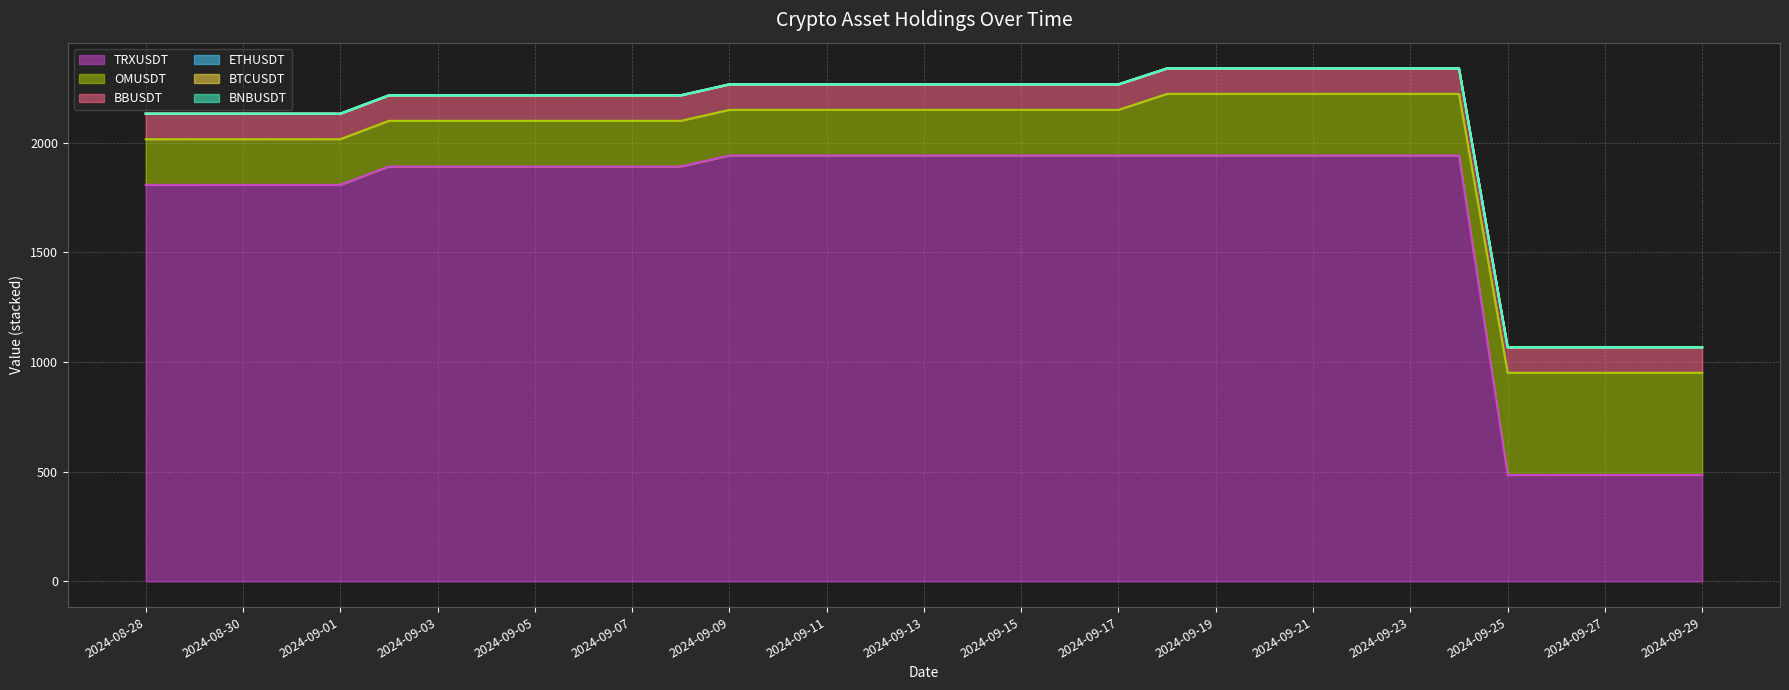

What position from the left is 2024-09-23?

27